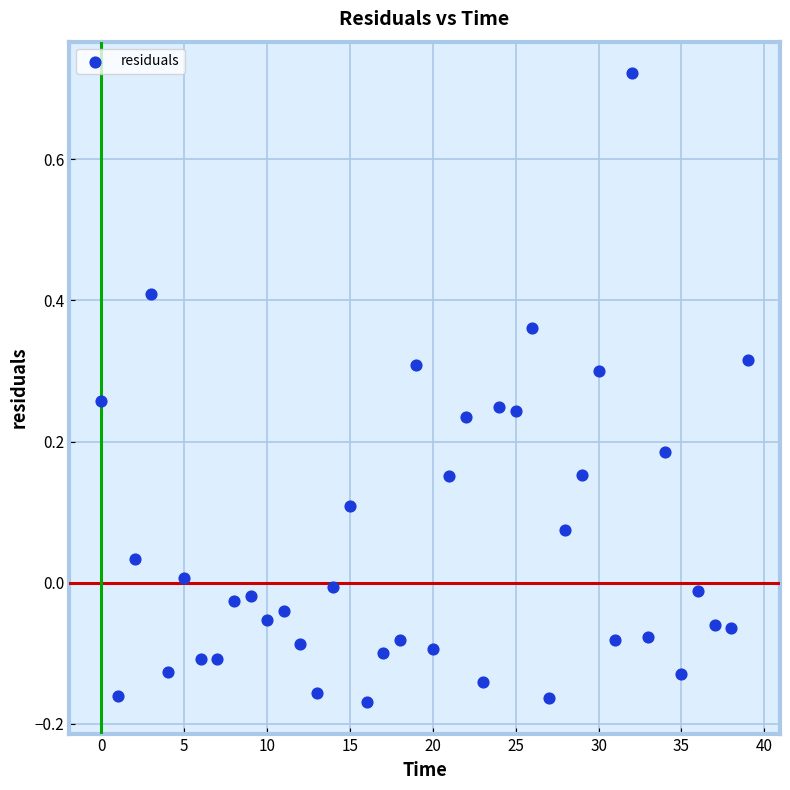

What is the range of Y values (max minus min)?

0.9